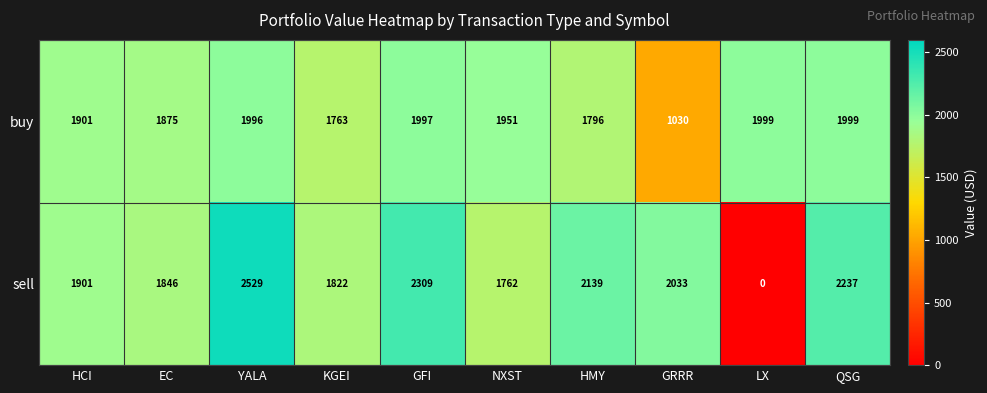

The sell series shows 3094 at GRRR. True or false?

False